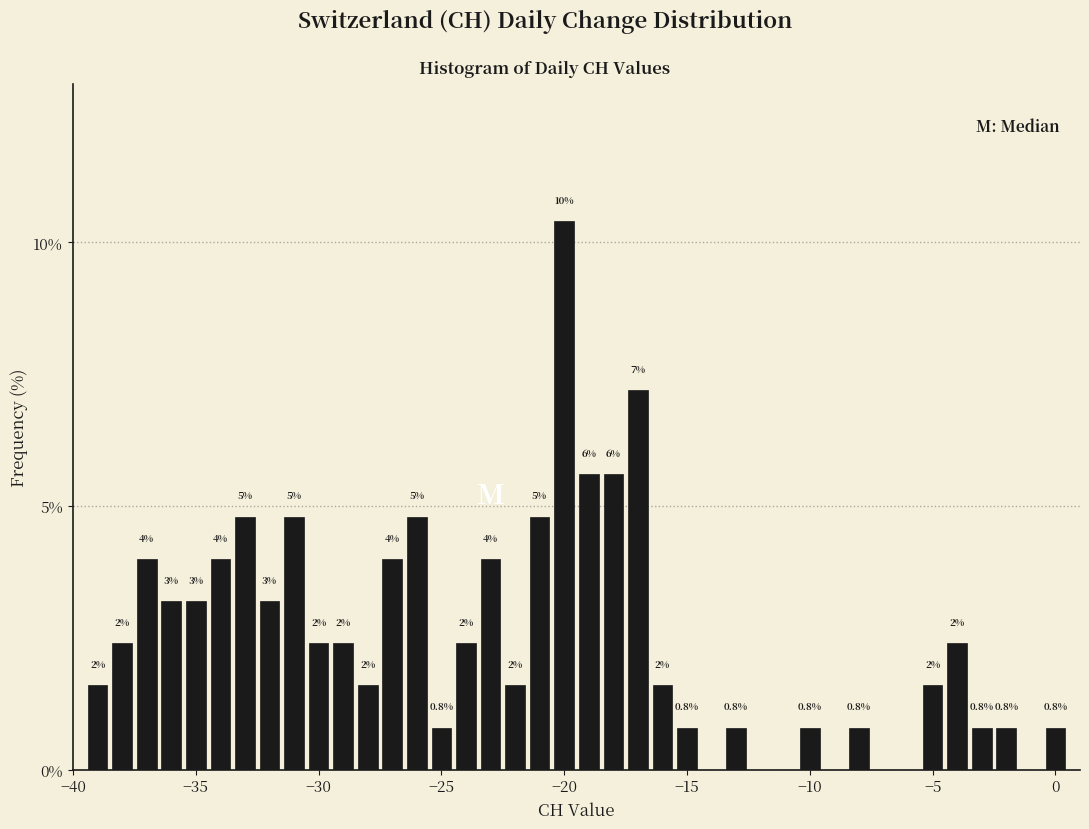

Read against the x-axis, roughly where is the centre of the tallest bar?

-20.0